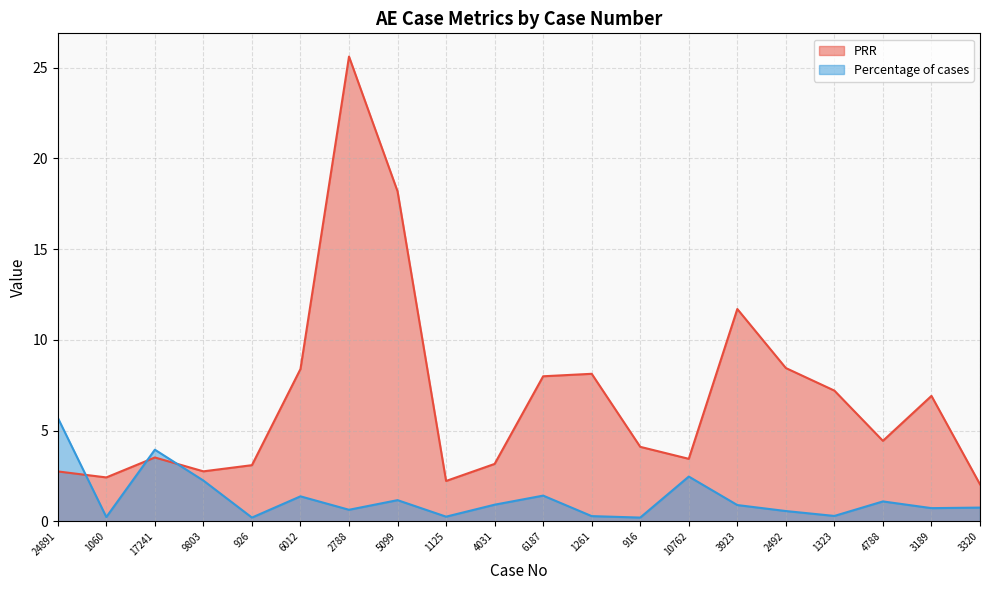

How many series are shown in this chart?

2